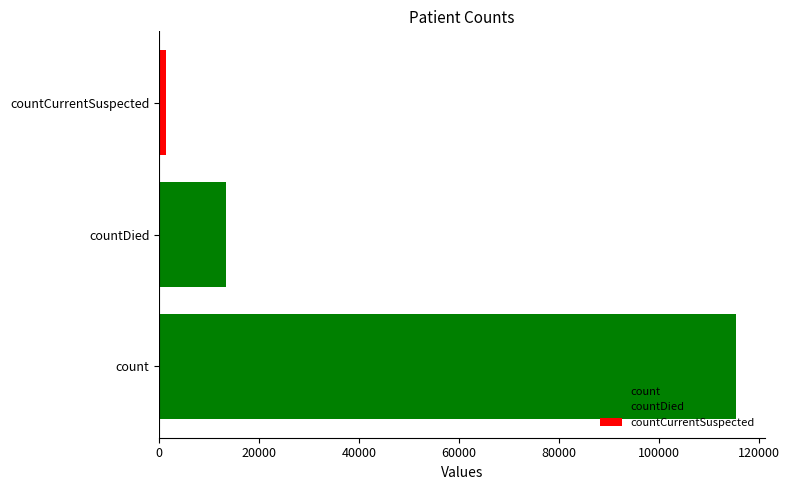

The value at countDied is 13343. True or false?

True